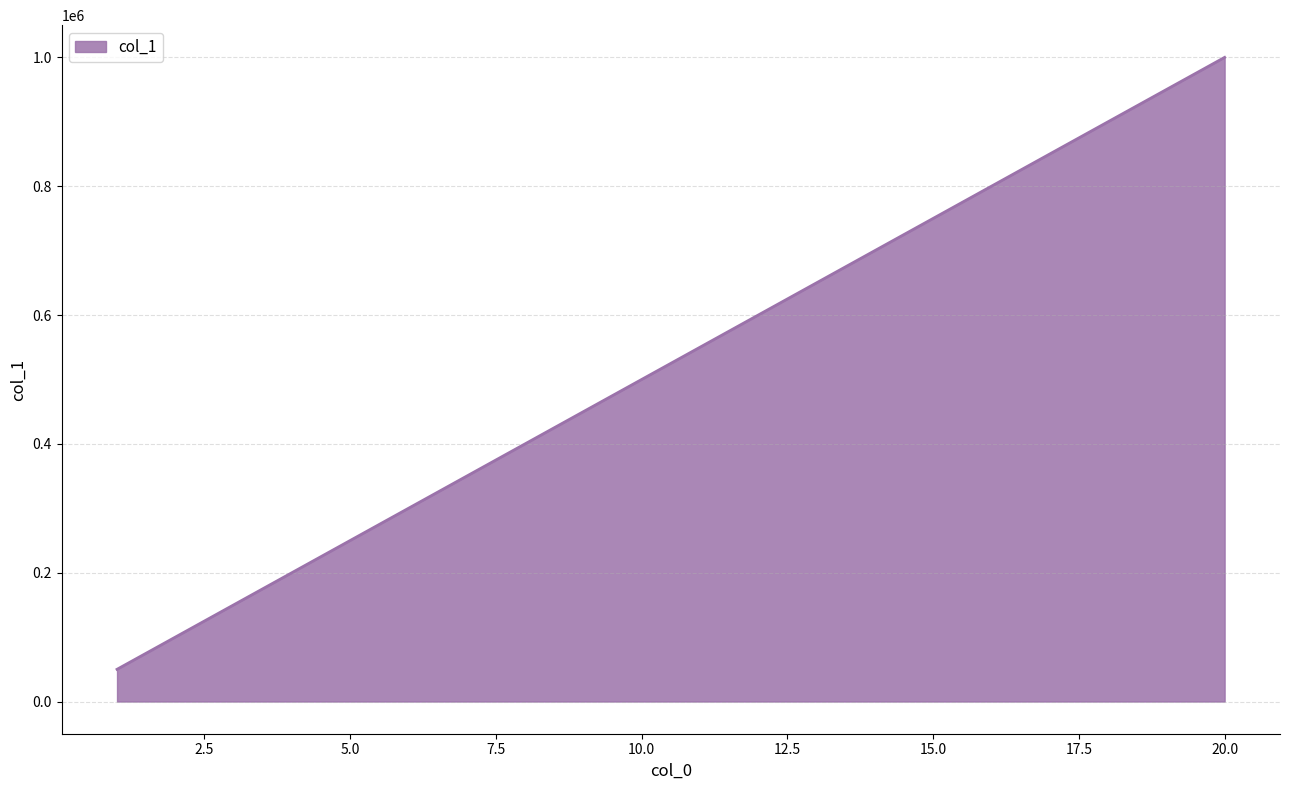

Does the chart display data point markers on the line(s)?

No